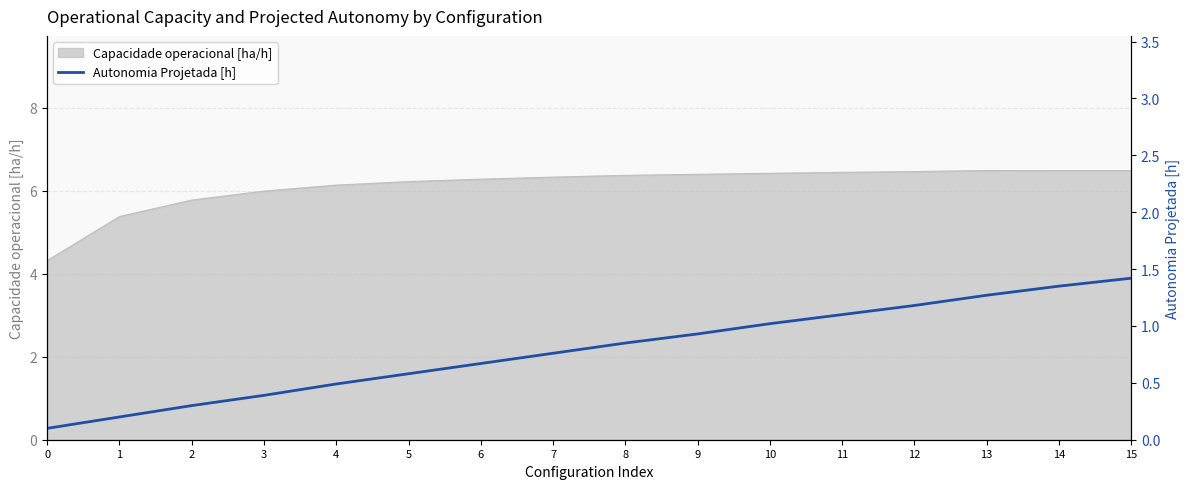

List the labels in order of value, largest first.

15, 14, 13, 12, 11, 10, 9, 8, 7, 6, 5, 4, 3, 2, 1, 0